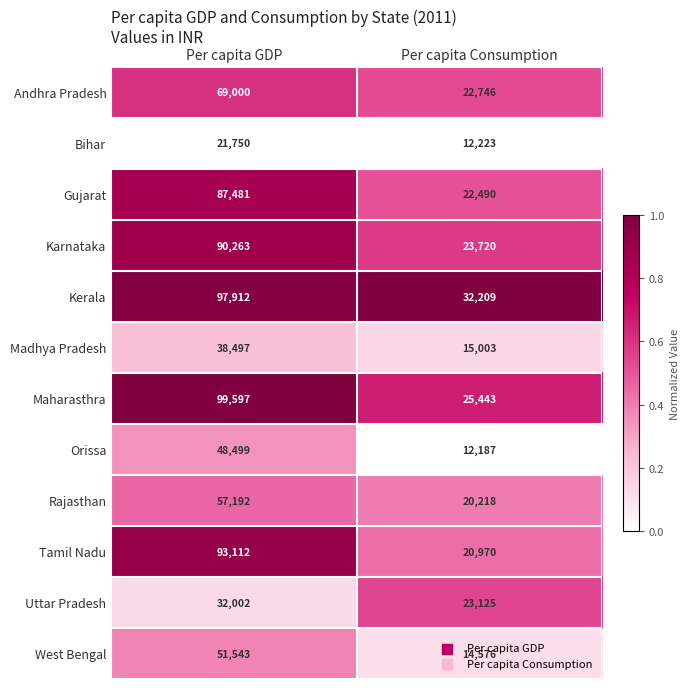

What is the difference between the Tamil Nadu values at Per capita GDP and Per capita Consumption?

72142